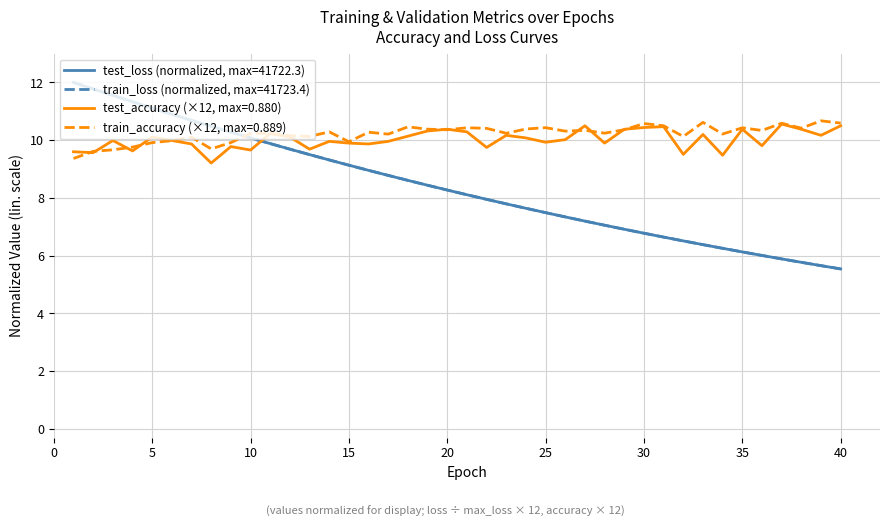

What are all the series names shown in the legend?

test_loss (normalized, max=41722.3), train_loss (normalized, max=41723.4), test_accuracy (×12, max=0.880), train_accuracy (×12, max=0.889)